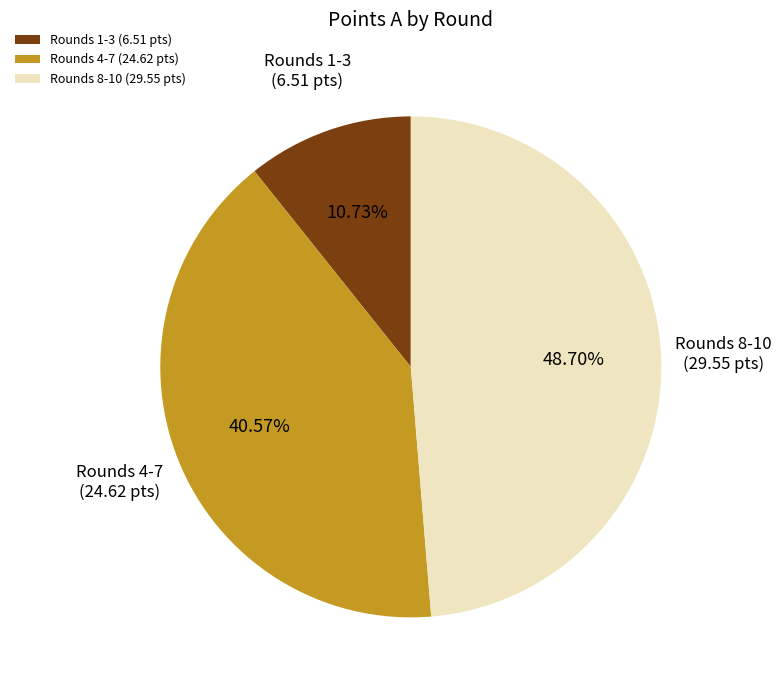

Count the number of slices in the pie.

3